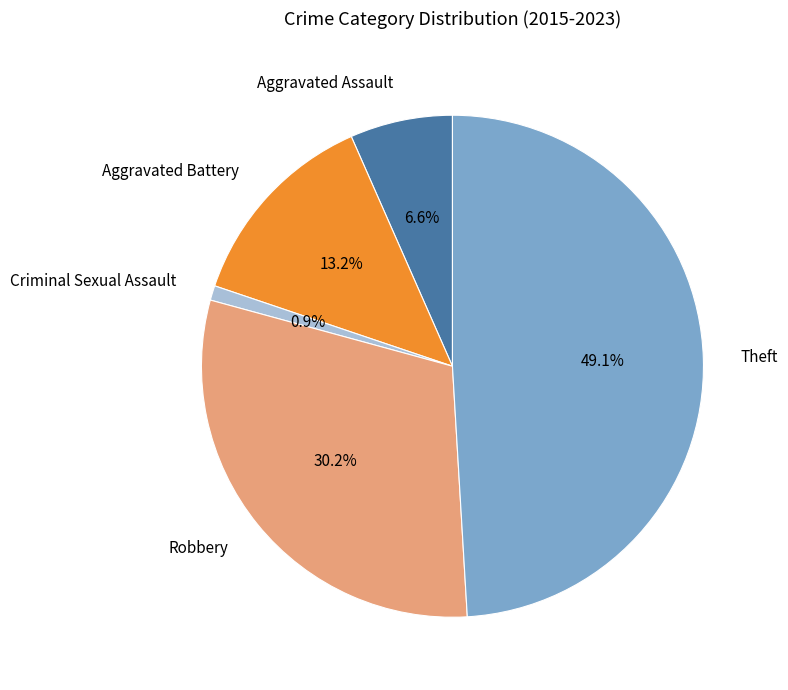

Combined, do Robbery and Aggravated Assault account for over 50%?

No